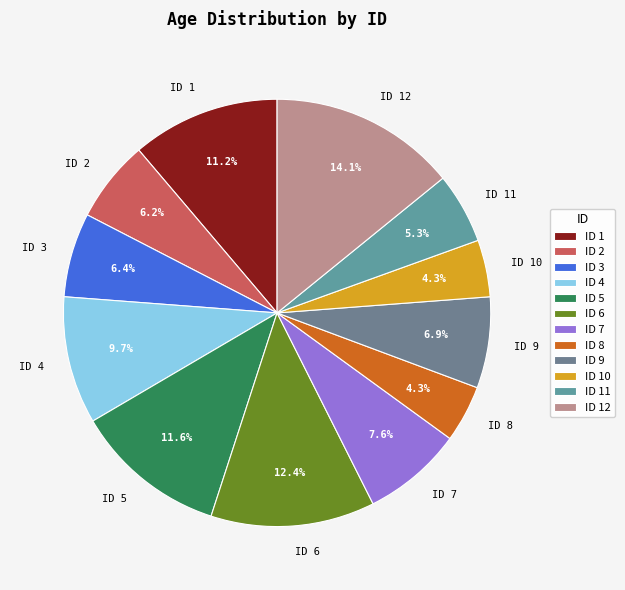

Does ID 6 account for over 50% of the chart?

No